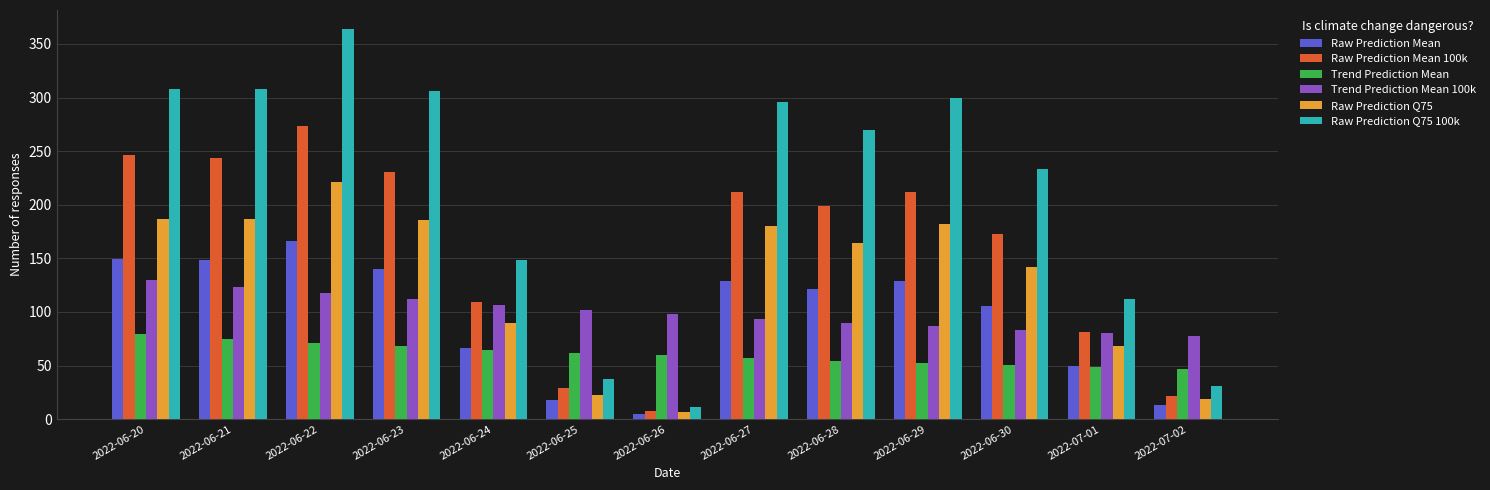

What is the label of the 10th bar from the right?

2022-06-23